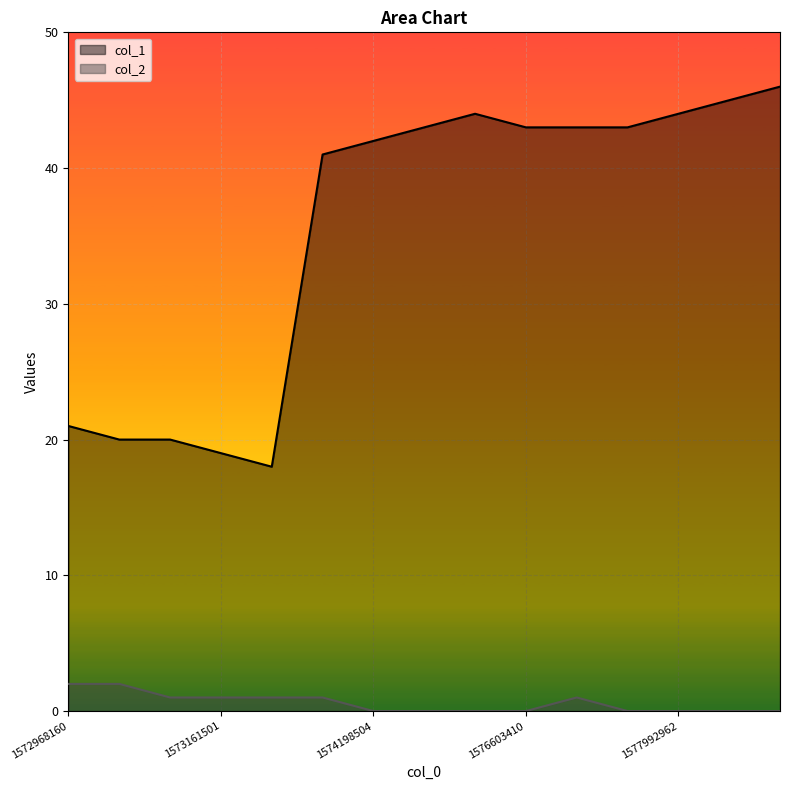

What is the total value across all series at 1574356886?

43